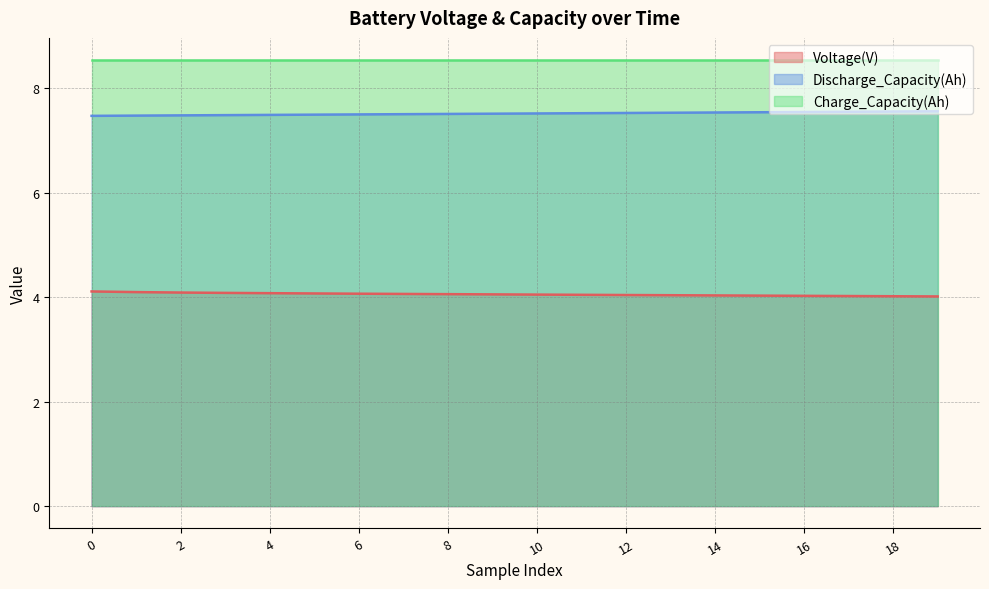

The value of Discharge_Capacity(Ah) at 14 is 7.5. True or false?

True